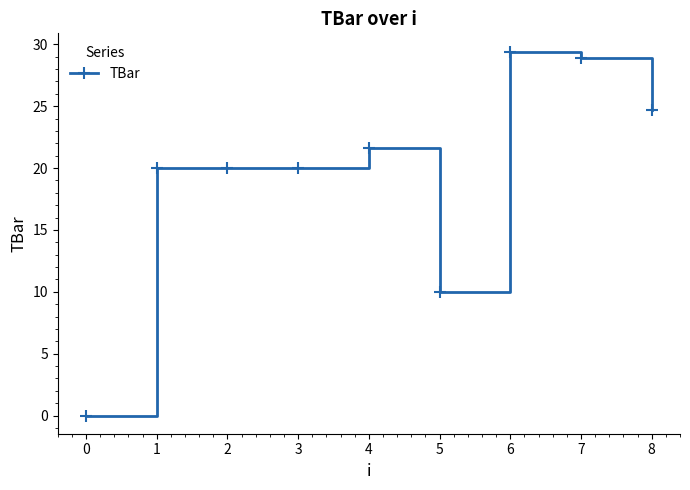

What is the value of the 5th point from the left?

21.6